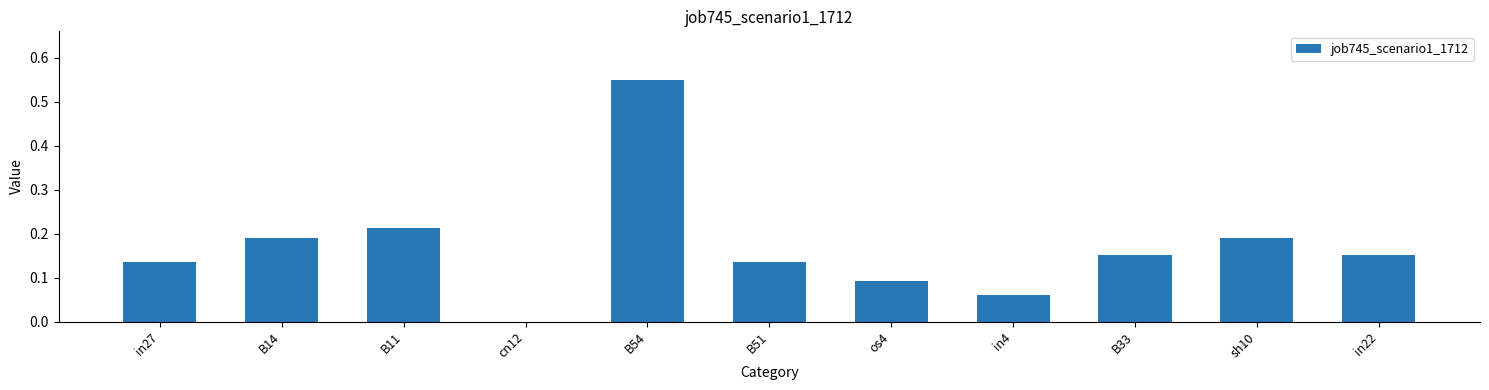

At which category does the chart reach its peak across all series?

B54